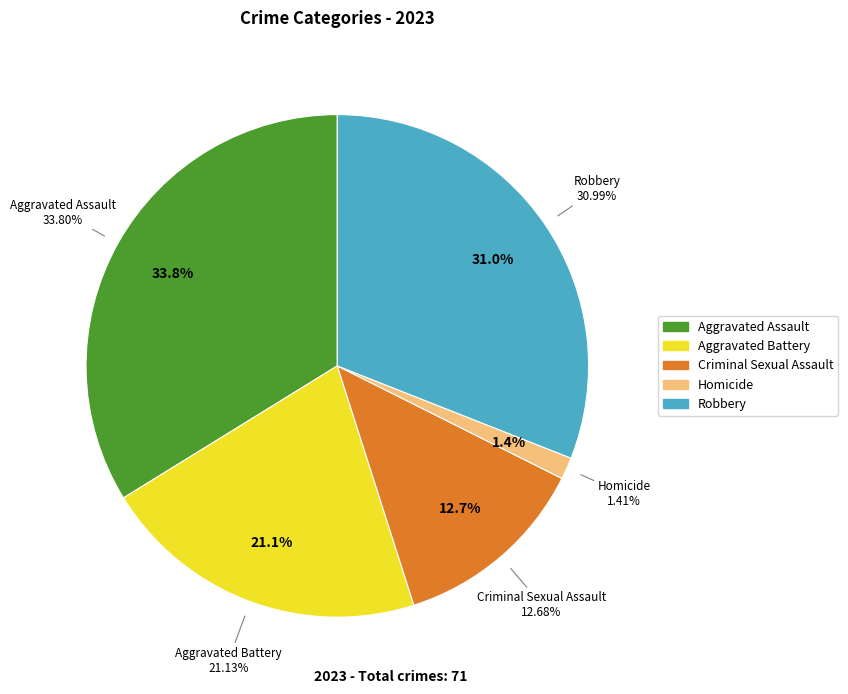

Count the number of slices in the pie.

5